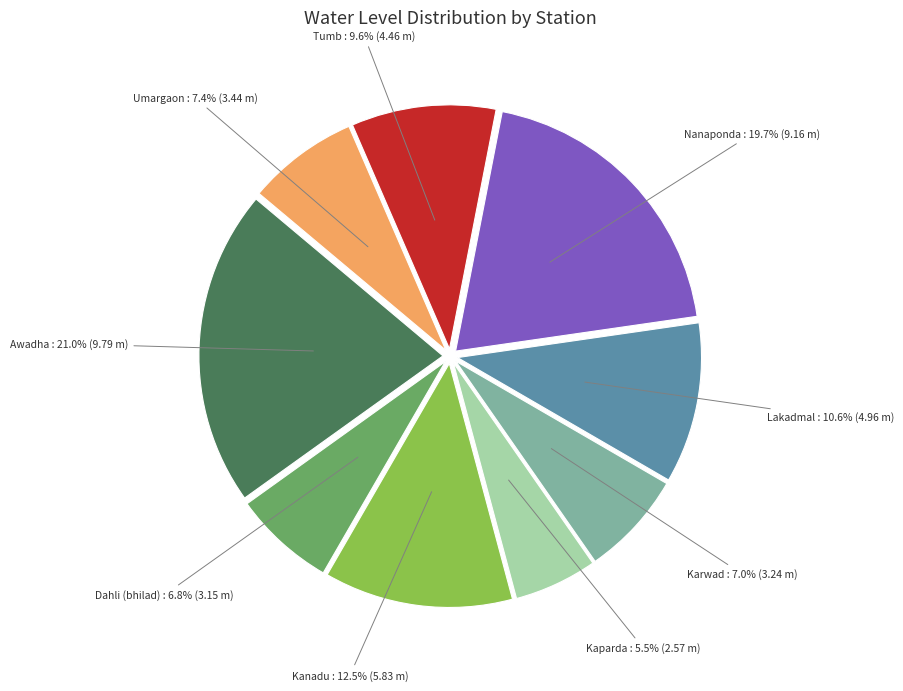

Count the number of slices in the pie.

9